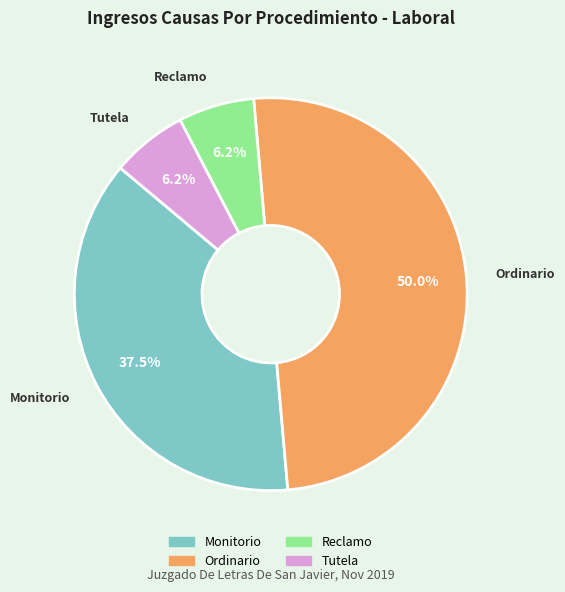

Is the sum of Reclamo and Tutela greater than half?

No